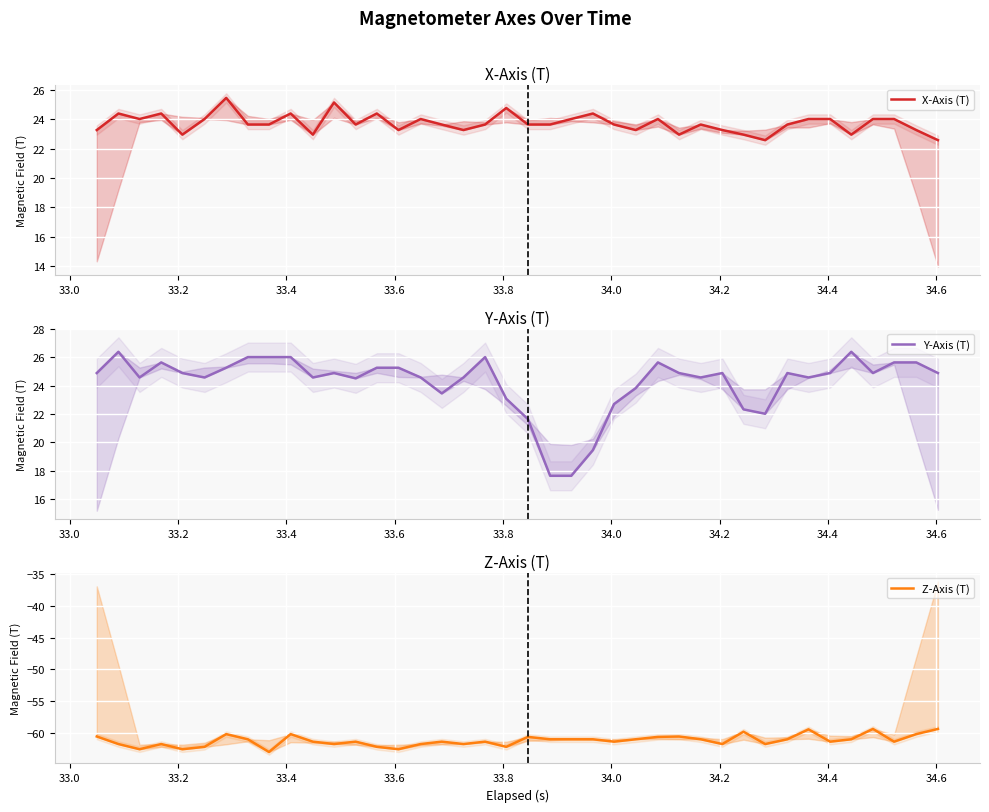

Reading left to right, transcribe all the data shown in this chart.

X-Axis (T): 23.3	24.4	24.0	24.4	22.9	24.0	25.4	23.6	23.6	24.4	22.9	25.1	23.6	24.4	23.3	24.0	23.6	23.3	23.6	24.8	23.6	23.6	24.0	24.4	23.6	23.3	24.0	22.9	23.6	23.3	22.9	22.6	23.6	24.0	24.0	22.9	24.0	24.0	23.3	22.6
Y-Axis (T): 24.9	26.4	24.6	25.6	24.9	24.6	25.3	26.0	26.0	26.0	24.6	24.9	24.5	25.3	25.3	24.6	23.4	24.6	26.0	23.1	21.6	17.6	17.6	19.4	22.7	23.8	25.6	24.9	24.6	24.9	22.3	22.0	24.9	24.6	24.9	26.4	24.9	25.6	25.6	24.9
Z-Axis (T): -60.5	-61.7	-62.5	-61.7	-62.5	-62.2	-60.2	-61.0	-63.0	-60.2	-61.4	-61.7	-61.4	-62.2	-62.5	-61.7	-61.4	-61.7	-61.4	-62.2	-60.6	-61.0	-61.0	-61.0	-61.4	-61.0	-60.6	-60.5	-61.0	-61.7	-59.8	-61.7	-61.0	-59.4	-61.4	-61.0	-59.4	-61.4	-60.2	-59.4